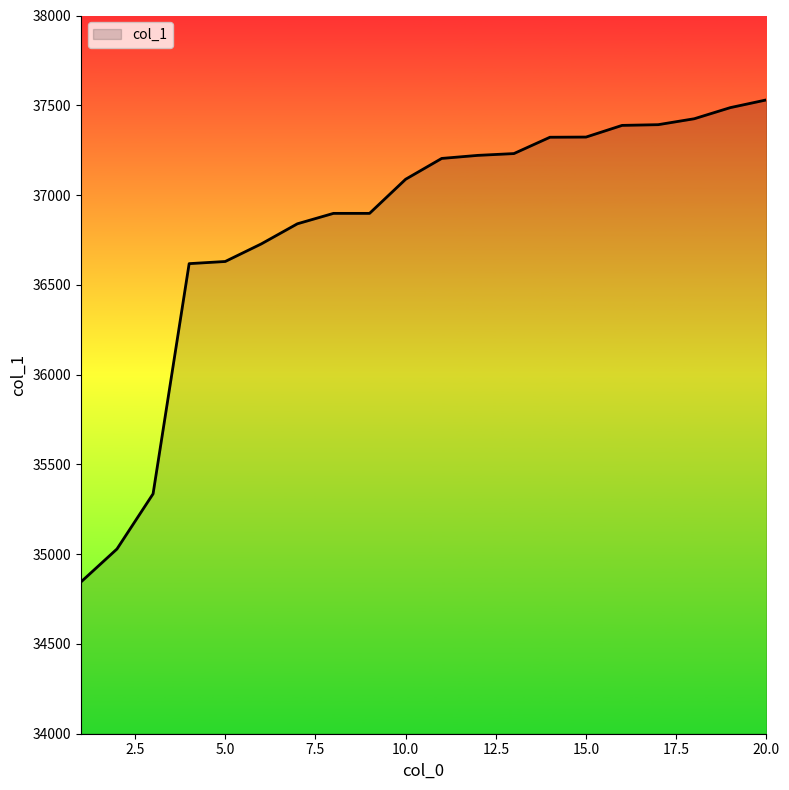

What is the minimum value shown in the chart?

34845